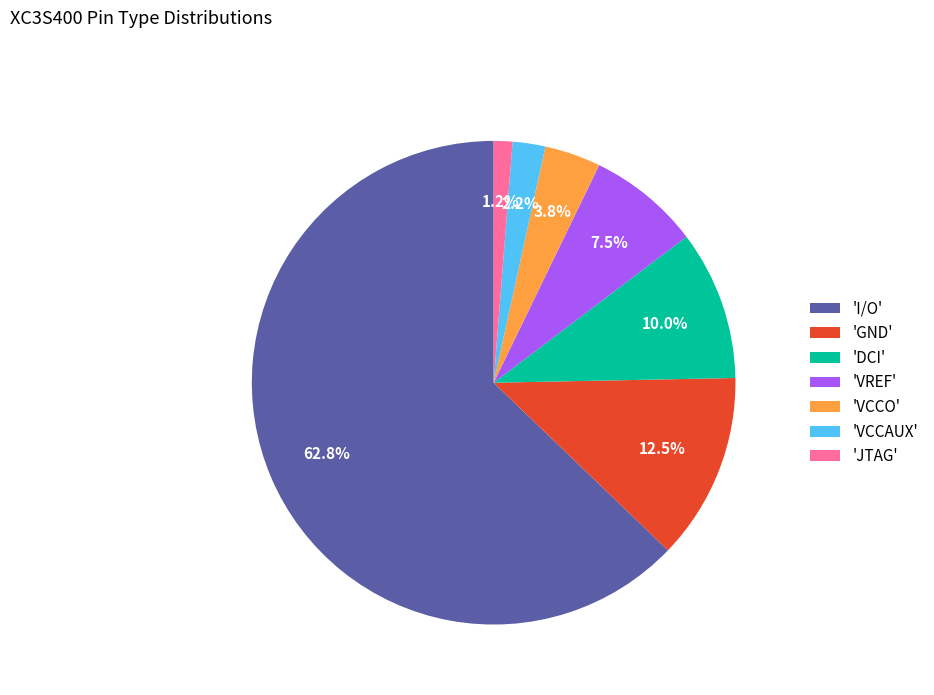

How much of the chart is everything except 'VCCO'?

96.2%